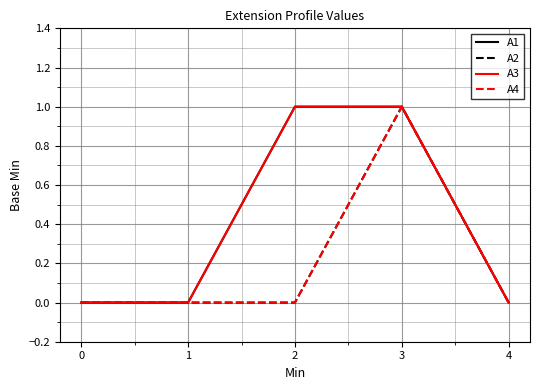

Is the value of A4 at 1 greater than the value of A1 at 4?

No